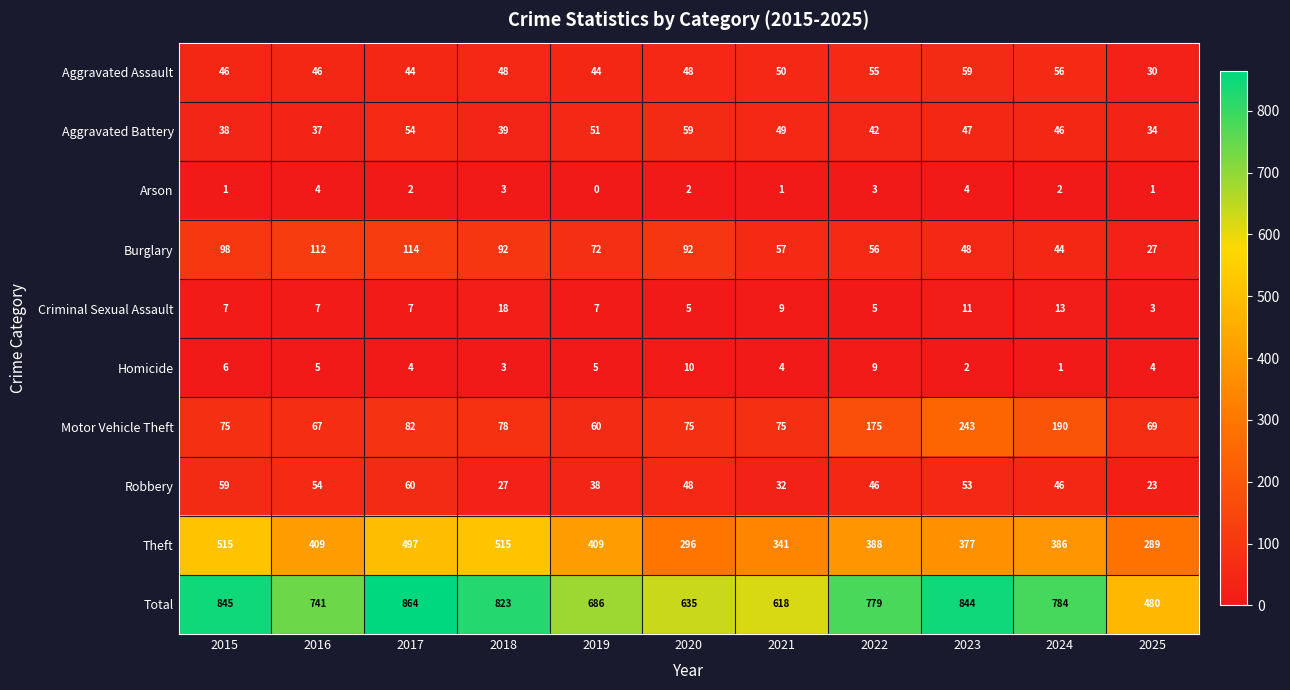

Which series has the widest spread of values?

Total